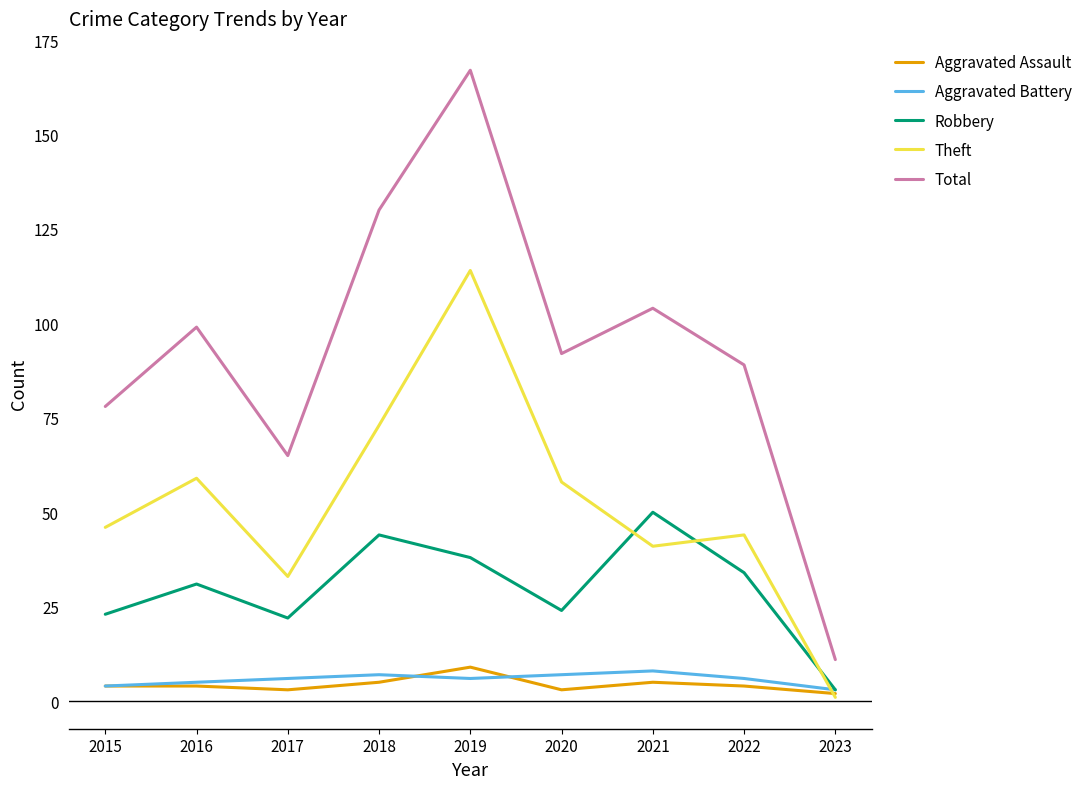

What is the difference between the maximum and minimum values in the Robbery series?

47